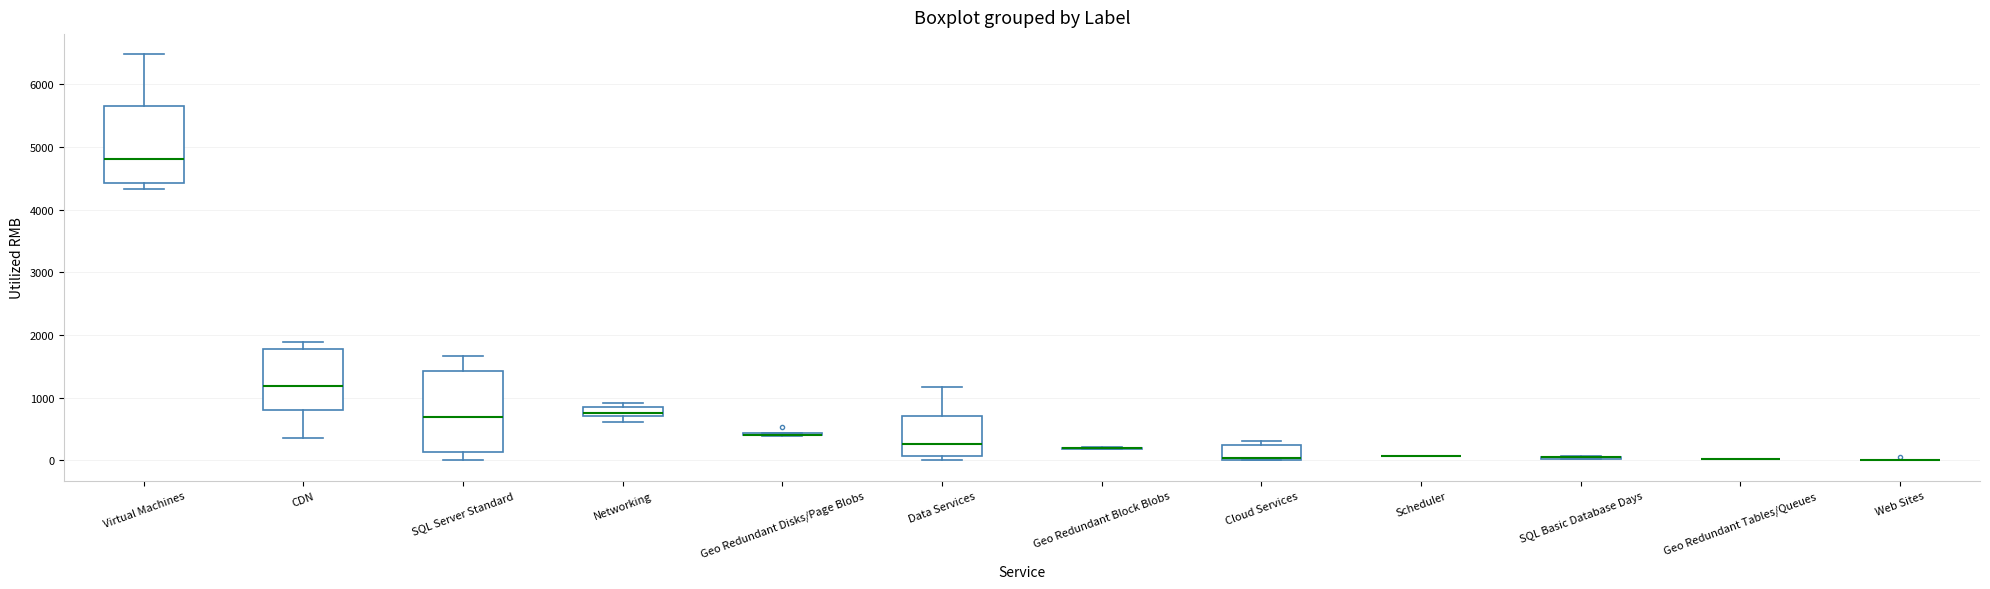

Where is the upper edge of the box for Virtual Machines on the y-axis? The values are not printed on the chart, so give them approximately, as read against the axis.

5600